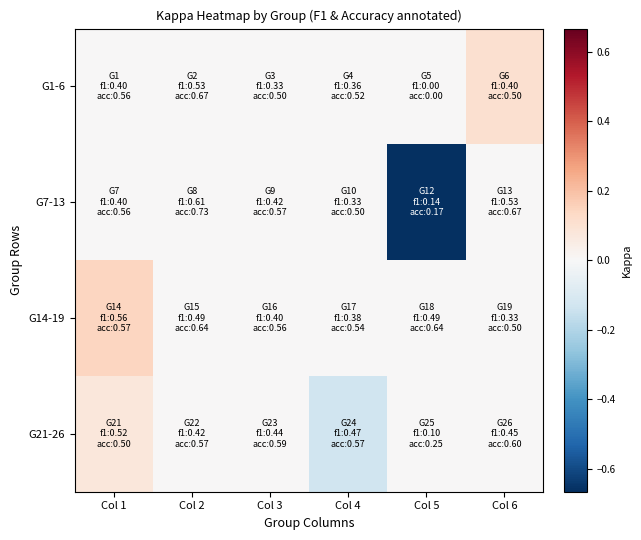

Rank the series by their maximum value, from lowest to highest.

G7-13, G21-26, G1-6, G14-19